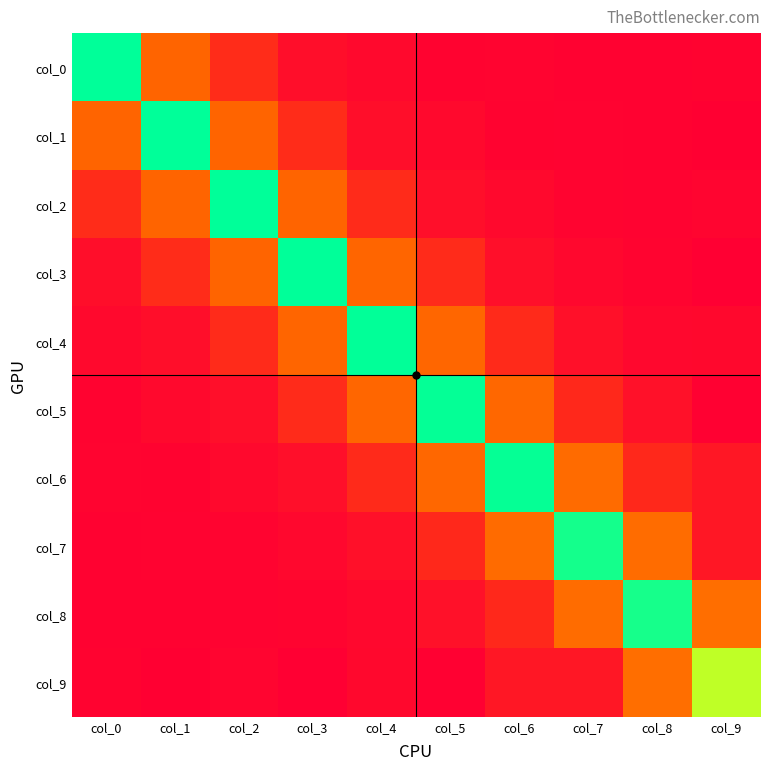

Which label corresponds to the smallest value in the chart?

col_9